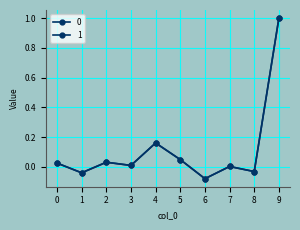

Count the number of categories in the chart.

10